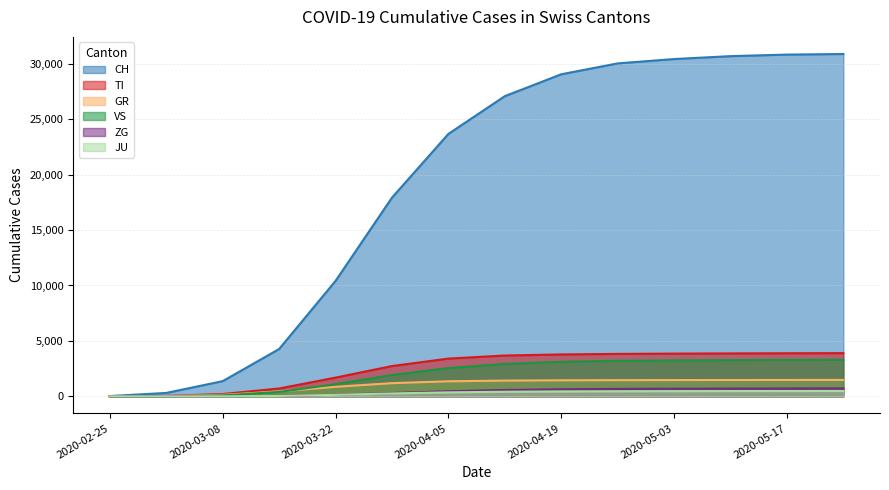

What is the sum of all JU values?

4004.0